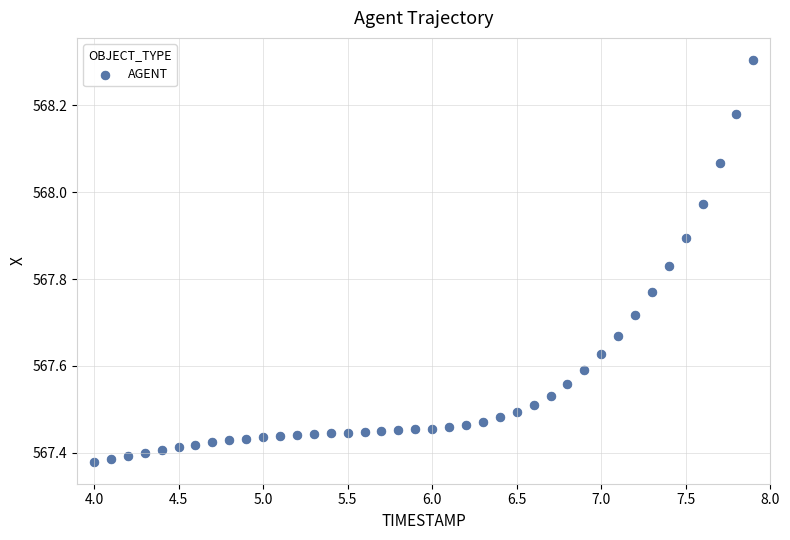

What is the range of X values (max minus min)?

3.9